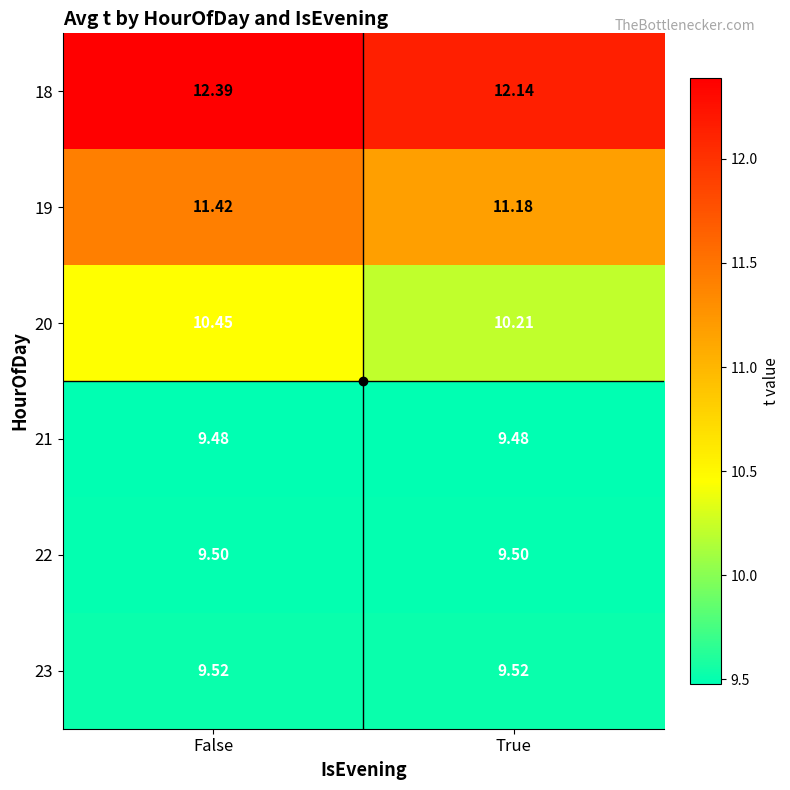

Where is 19 nearest to the value 11?

True